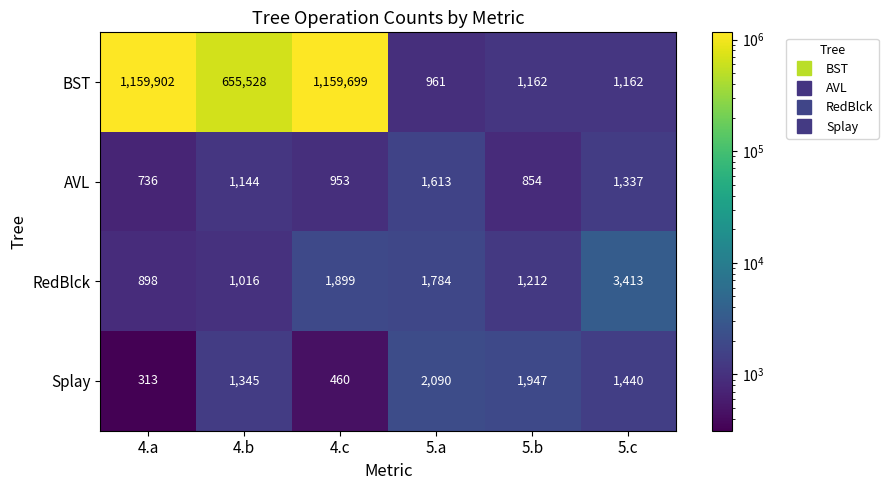

What is the difference between the maximum and minimum values in the AVL series?

877